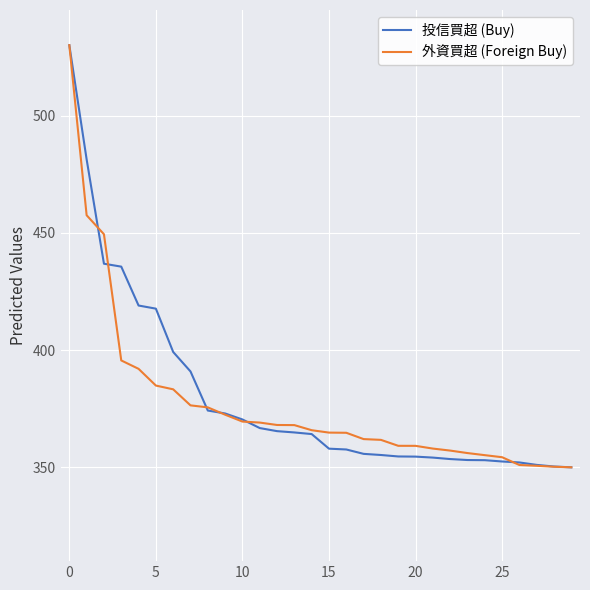

What is the minimum value shown in the chart?

350.0